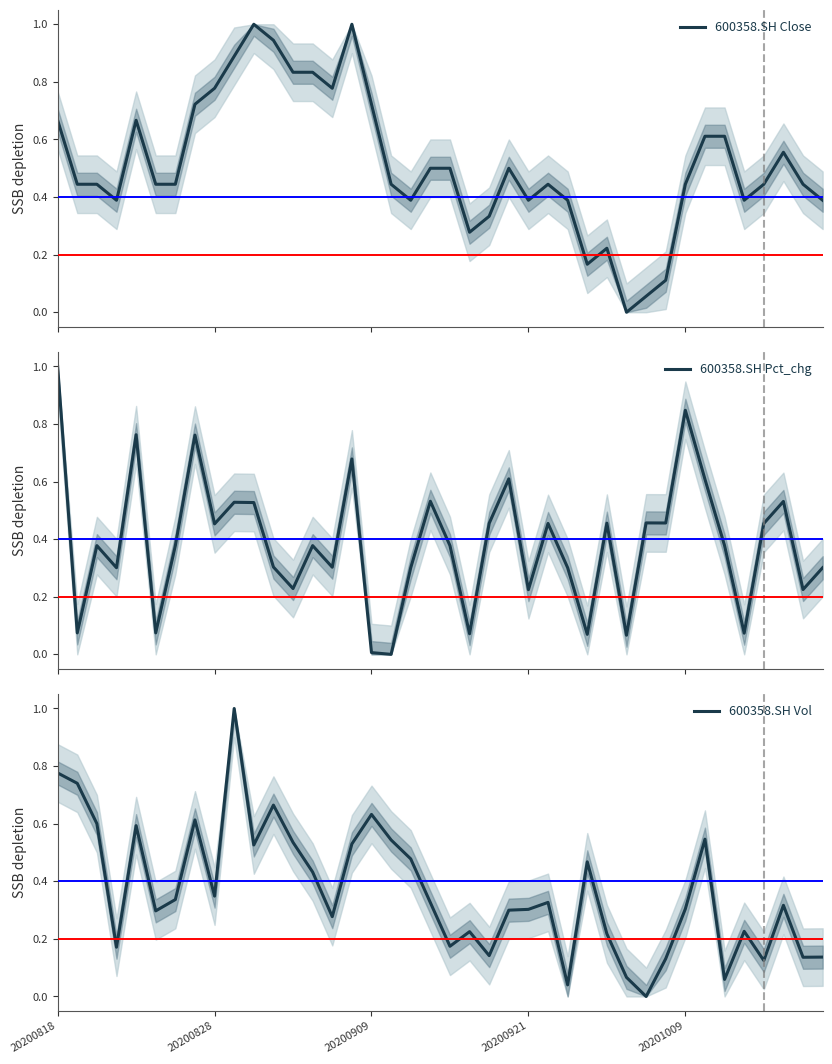

The 600358.SH Vol series shows 0.2 at 25. True or false?

False